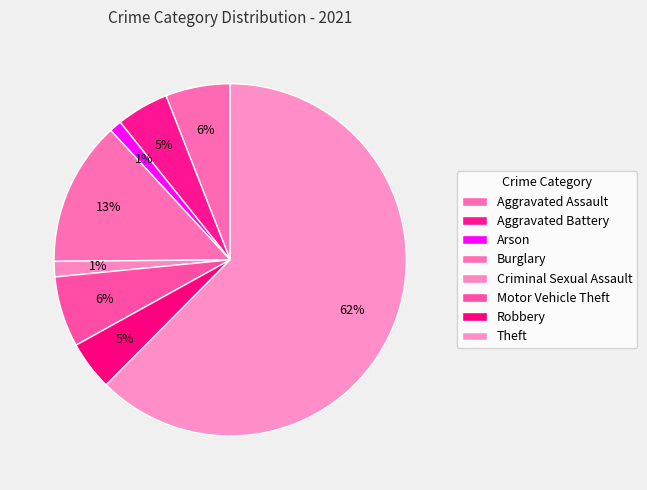

Approximately how many times larger is the value at Robbery compared to Aggravated Assault?

0.8